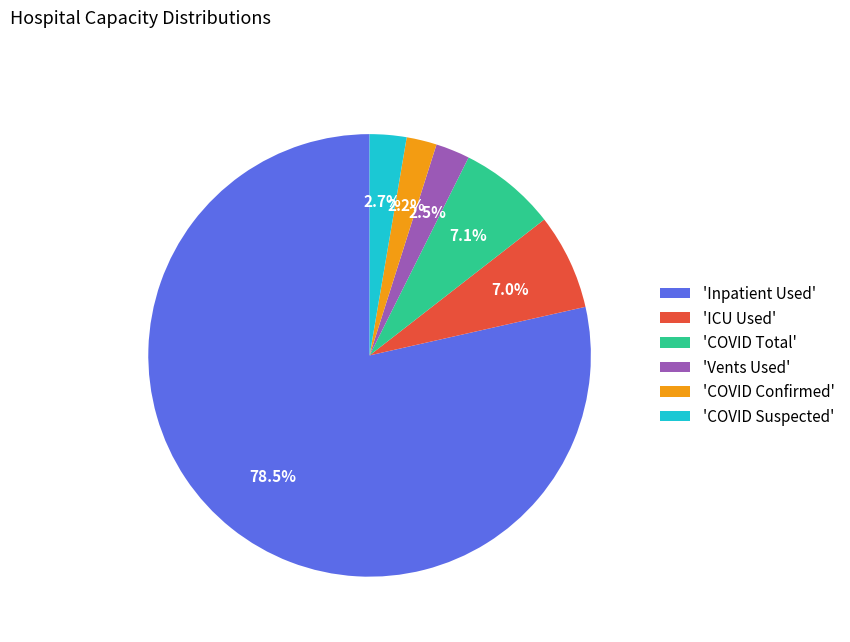

Is there a majority slice in this chart?

Yes